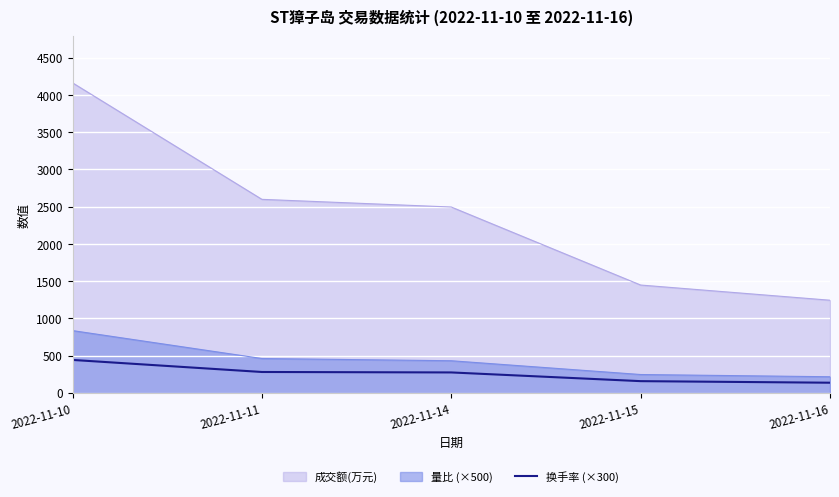

Does the chart display data point markers on the line(s)?

No